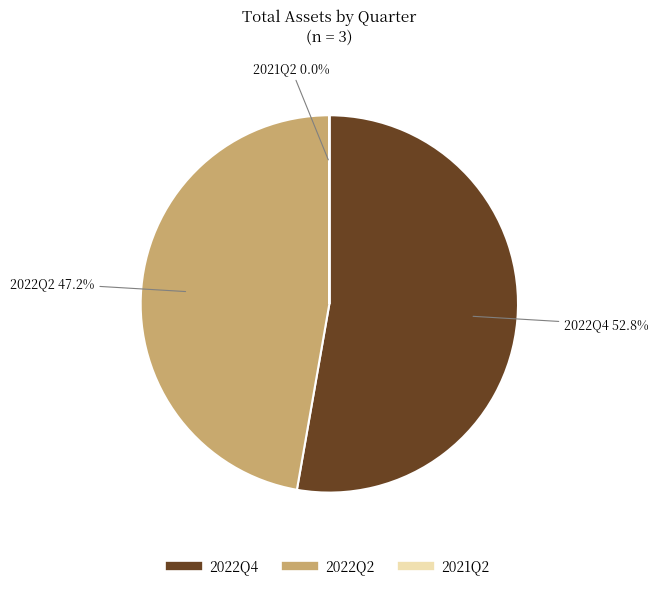

Which category accounts for the majority?

2022Q4